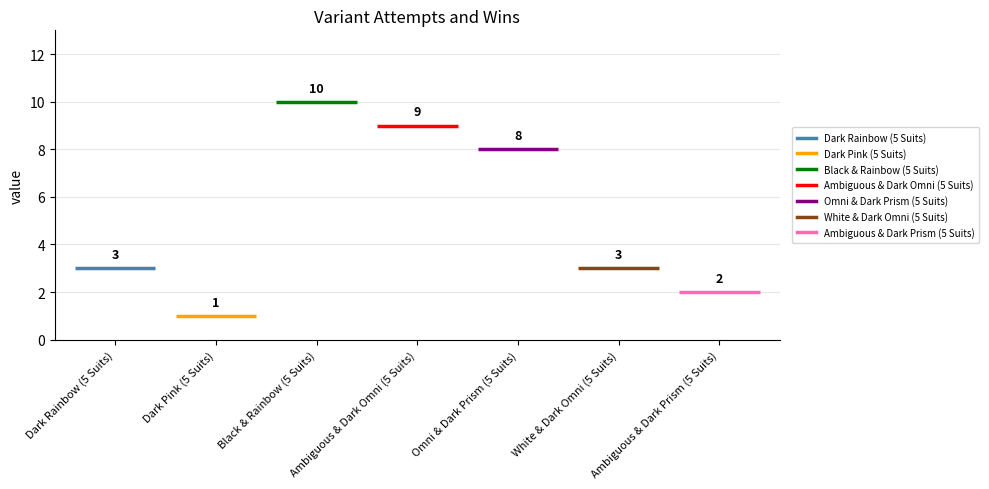

What is the total value across all series at White & Dark Omni (5 Suits)?

3